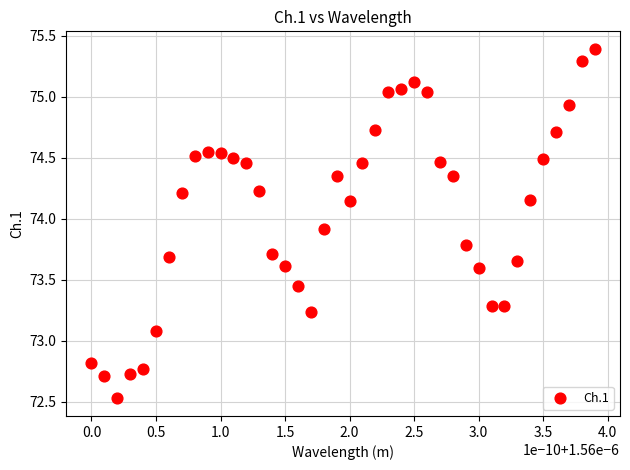

What Y value in the scatter plot is closest to 73?

73.1